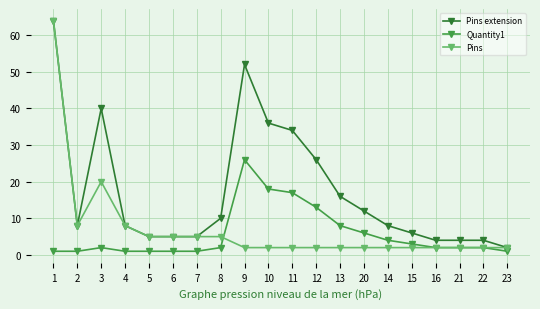

True or false: Quantity1 has more than 0 points higher than both neighbors.

True